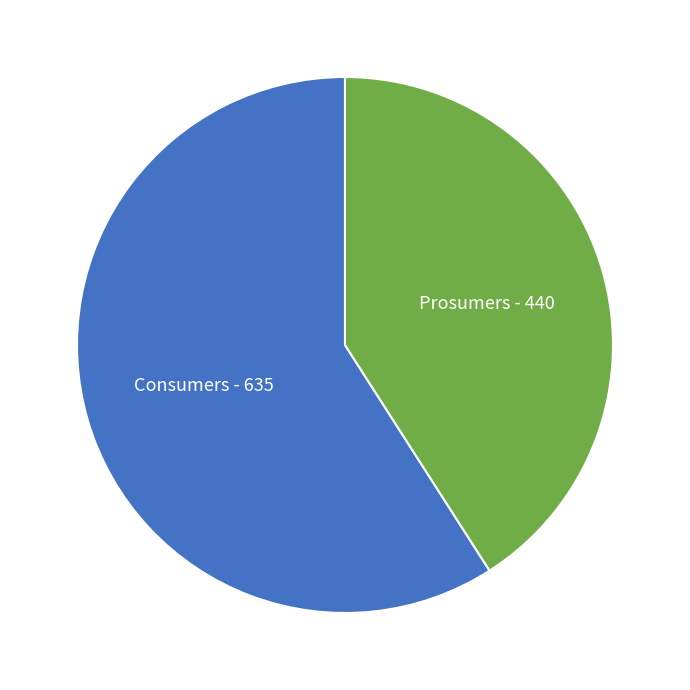

Is there a majority slice in this chart?

Yes